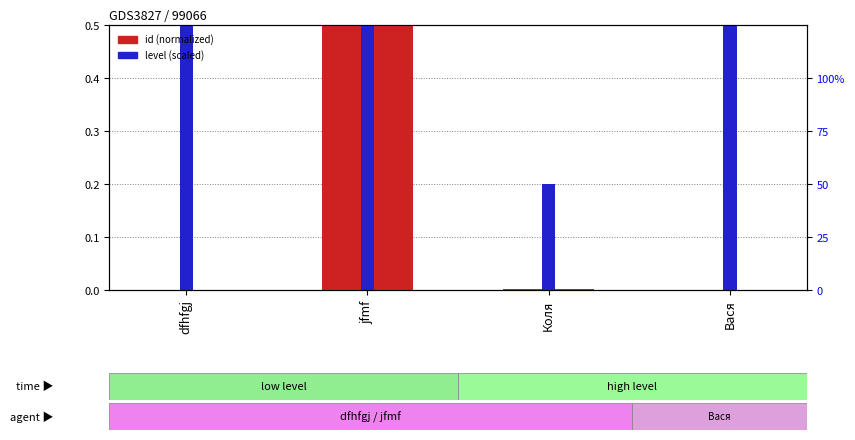

Count the number of categories in the chart.

4